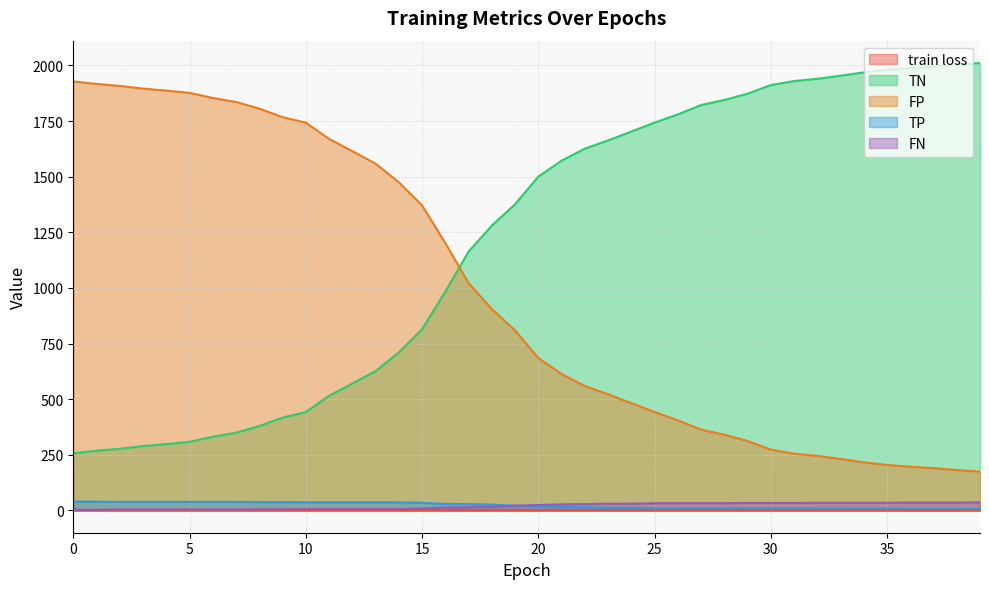

Is the value of FN at 23 greater than the value of TN at 31?

No